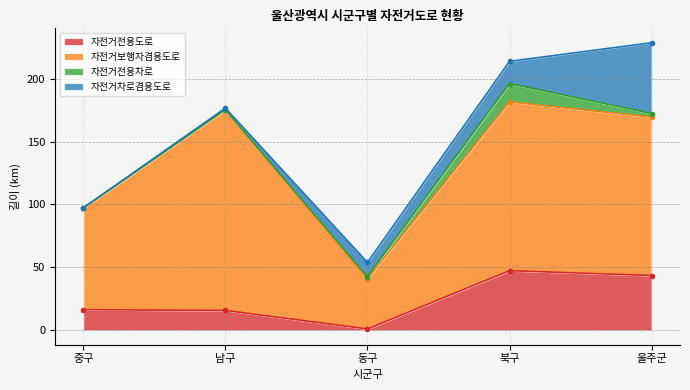

What is the difference between the 자전거전용도로 values at 북구 and 울주군?

3.8